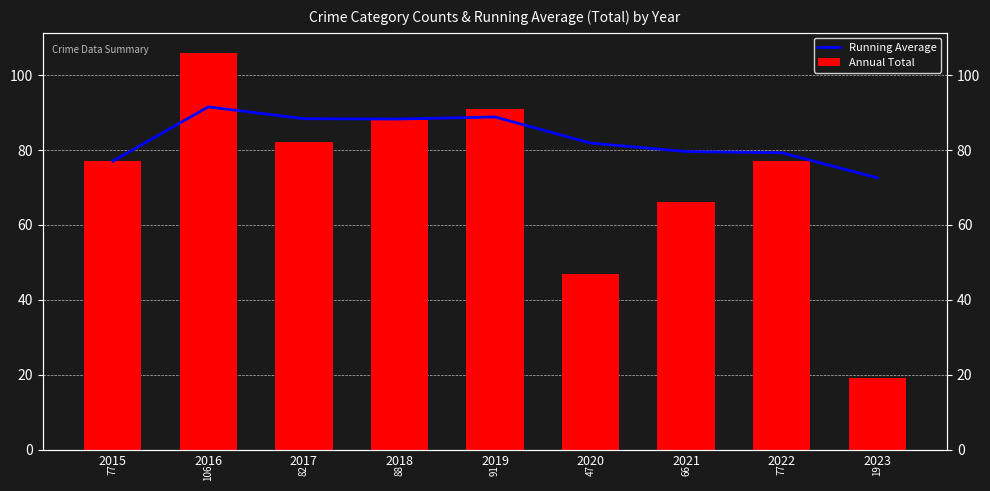

Which series changed the most between 2016 and 2018?

Annual Total